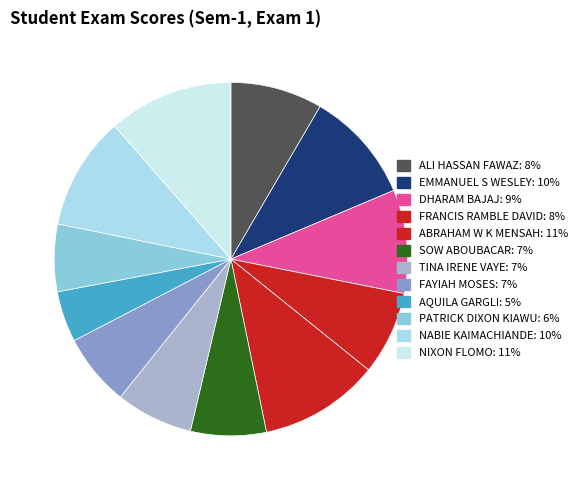

To the nearest percent, what percentage of the pie is FAYIAH MOSES?

7%